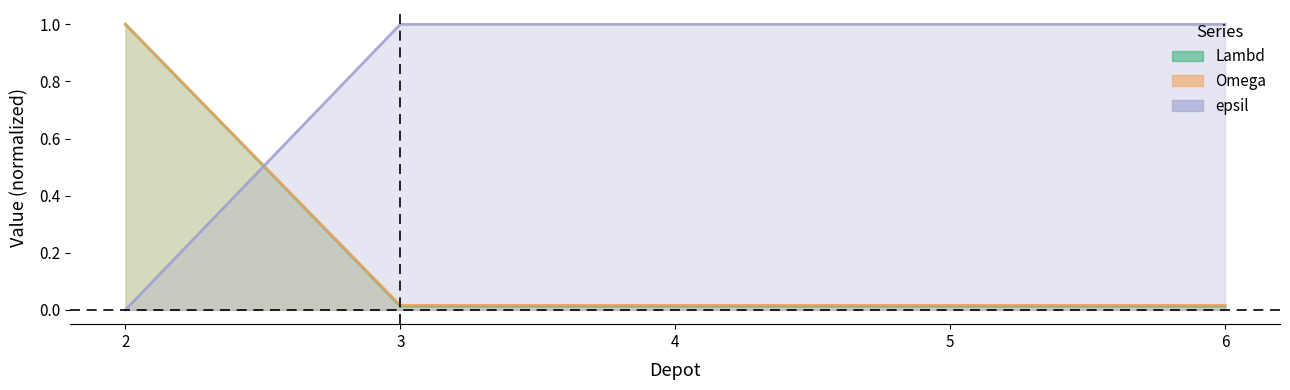

How many series are shown in this chart?

3